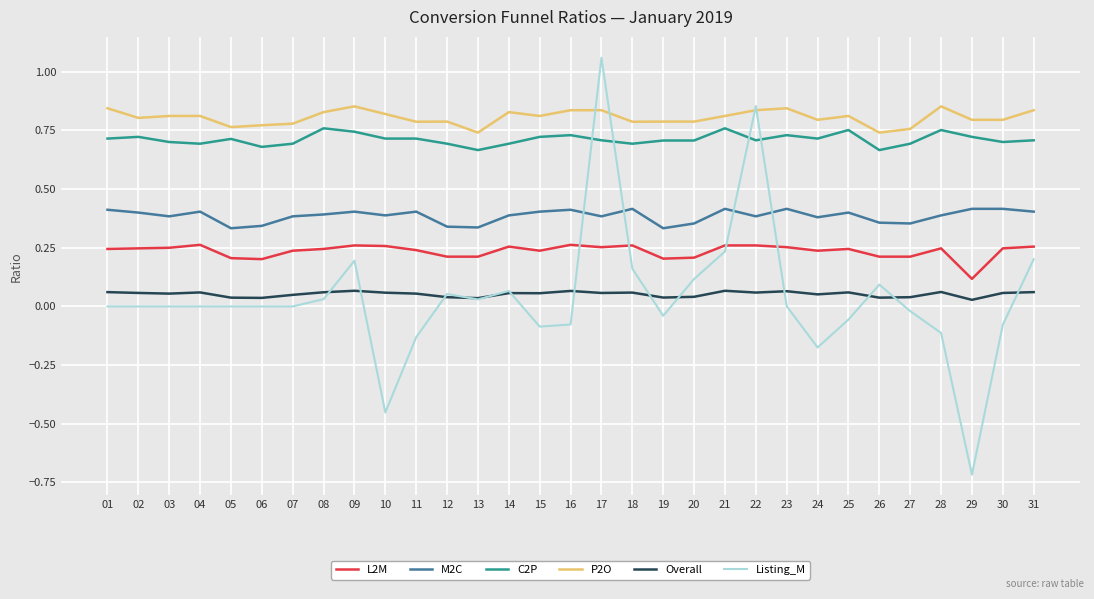

What is the total value across all series at 28?

2.2